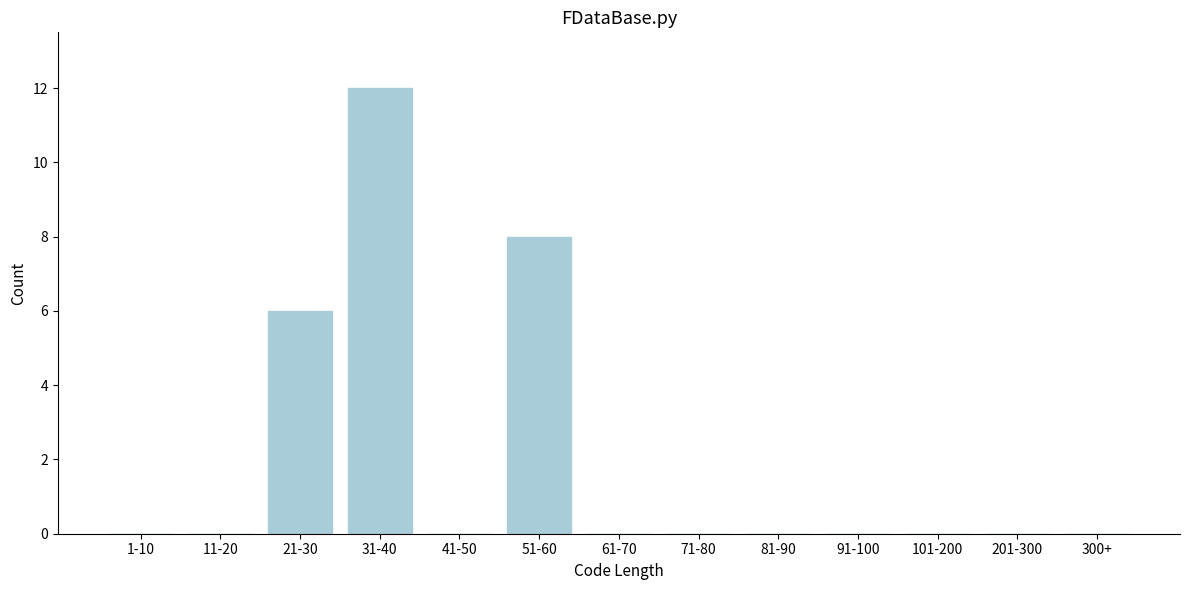

Reading left to right, extract all data points from this chart.

1-10=0	11-20=0	21-30=6	31-40=12	41-50=0	51-60=8	61-70=0	71-80=0	81-90=0	91-100=0	101-200=0	201-300=0	300+=0